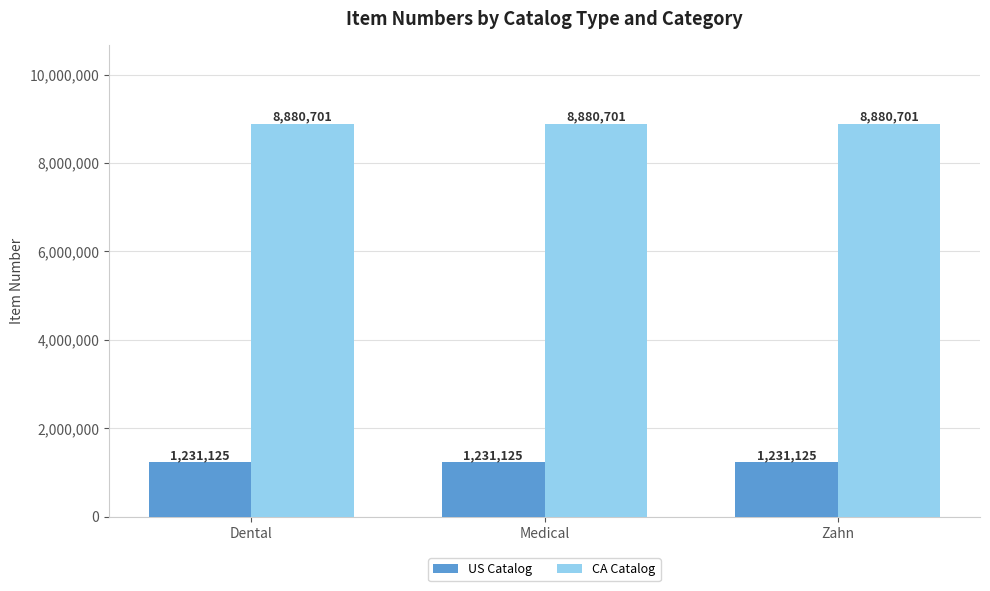

Reading left to right, extract all data points from this chart.

US Catalog: Dental=1231125	Medical=1231125	Zahn=1231125
CA Catalog: Dental=8880701	Medical=8880701	Zahn=8880701